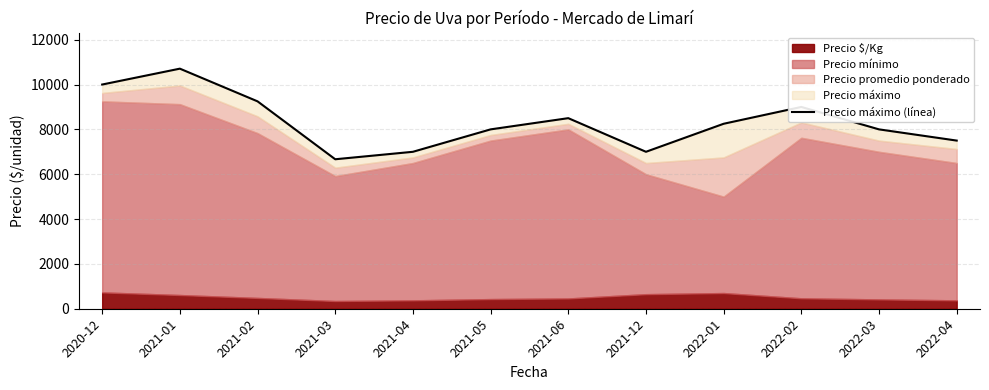

Reading left to right, transcribe all the data shown in this chart.

10000	10708	9250	6667	7000	8000	8500	7000	8250	9000	8000	7500